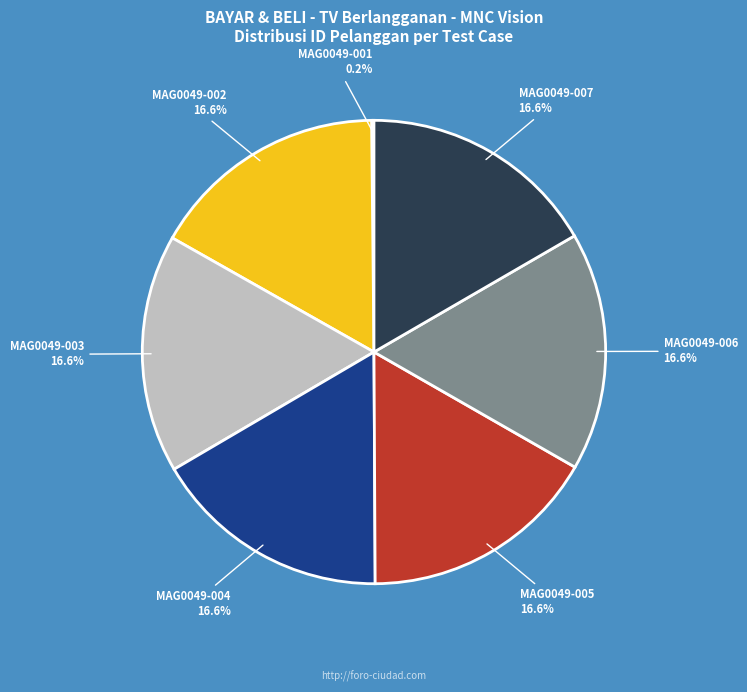

What portion of the pie excludes MAG0049-005?

83.4%